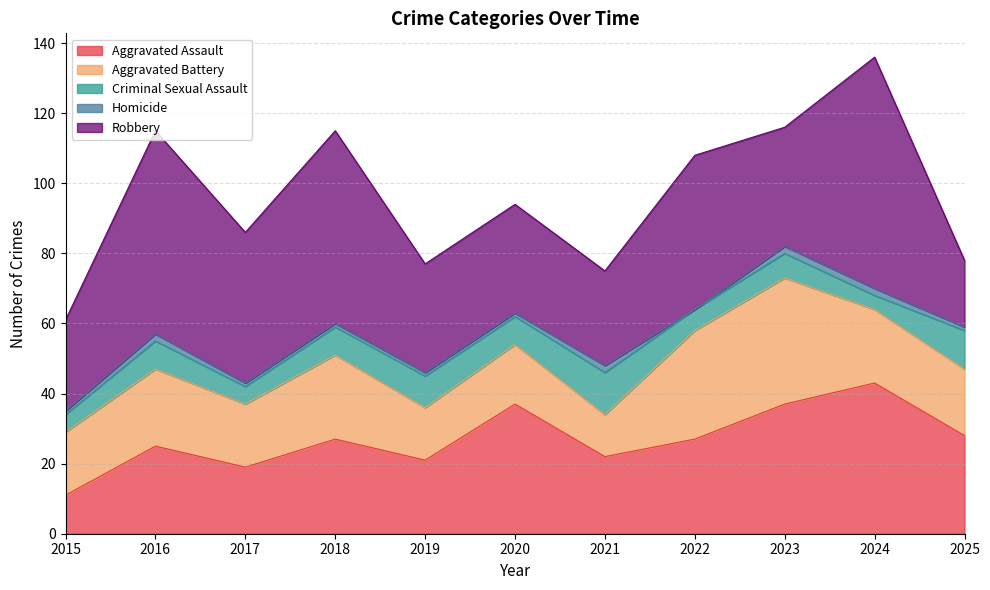

The value of Aggravated Battery at 2025 is 27. True or false?

False